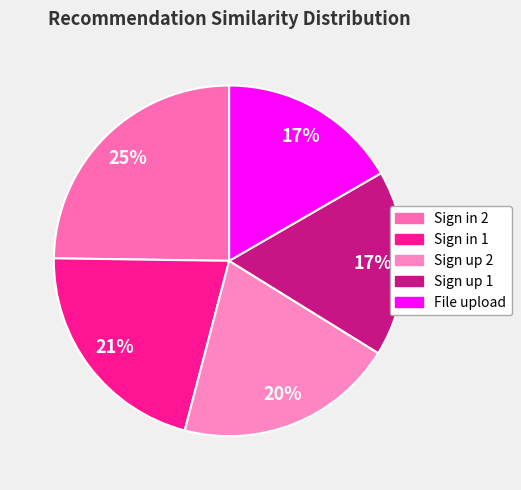

What is the largest slice in the pie chart?

Sign in 2